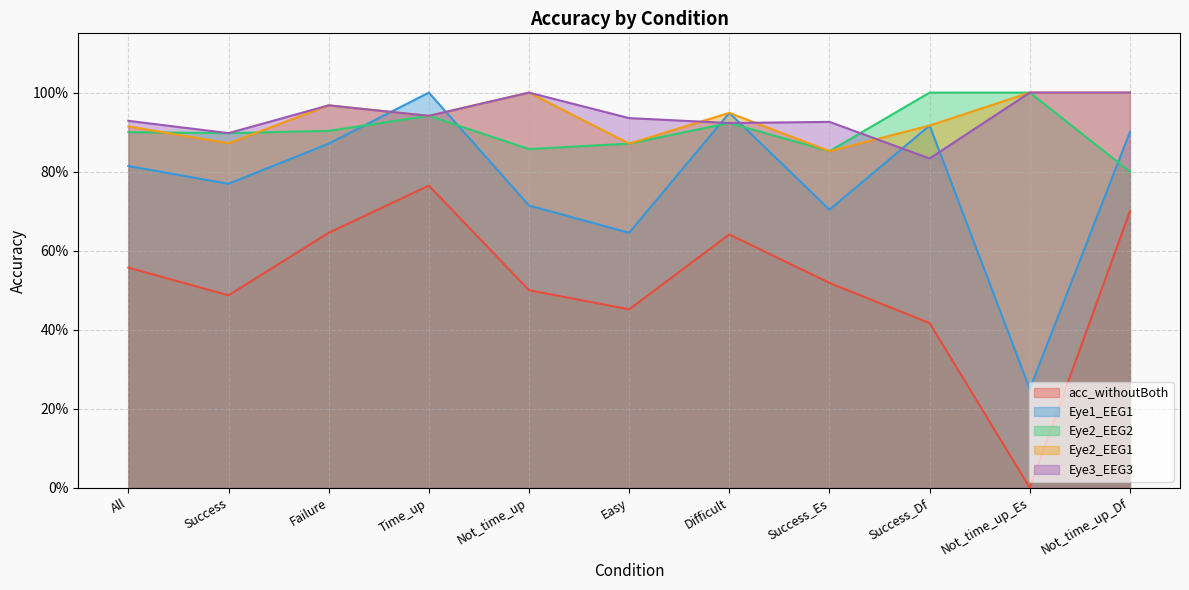

True or false: Eye3_EEG3 has more than 1 interior local peaks.

True